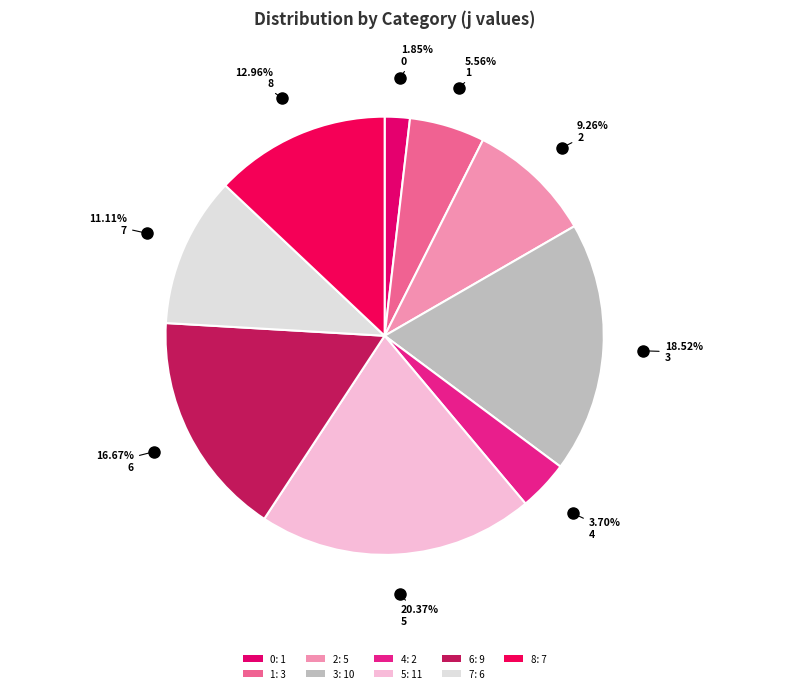

To the nearest percent, what percentage of the pie is 1?

6%